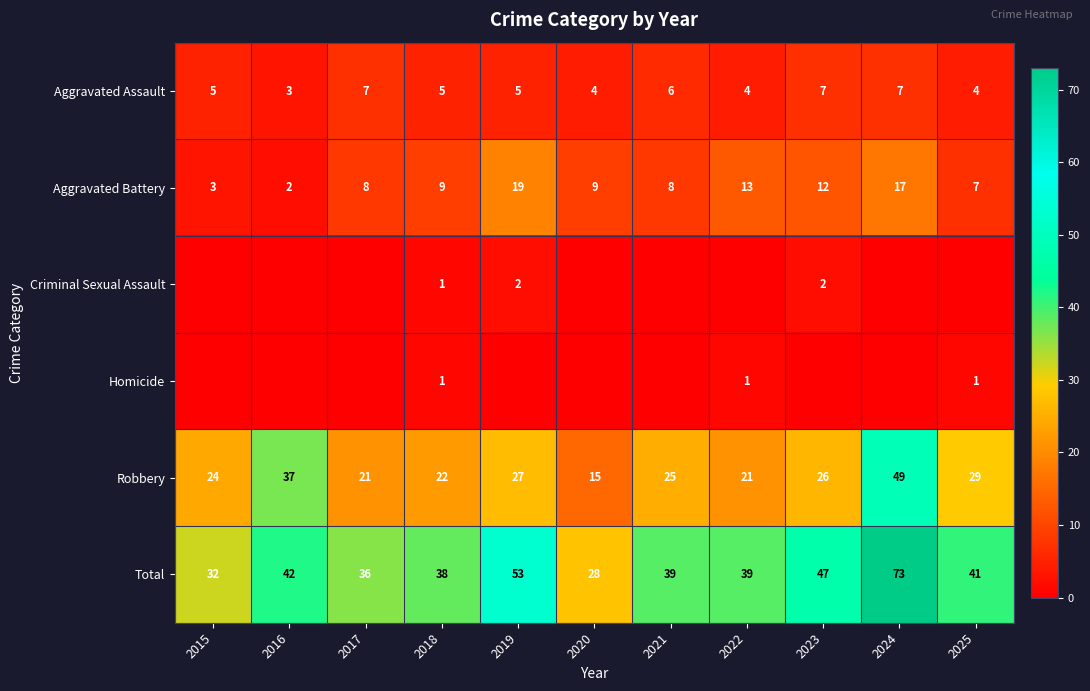

What is the total value across all series at 2019?

106